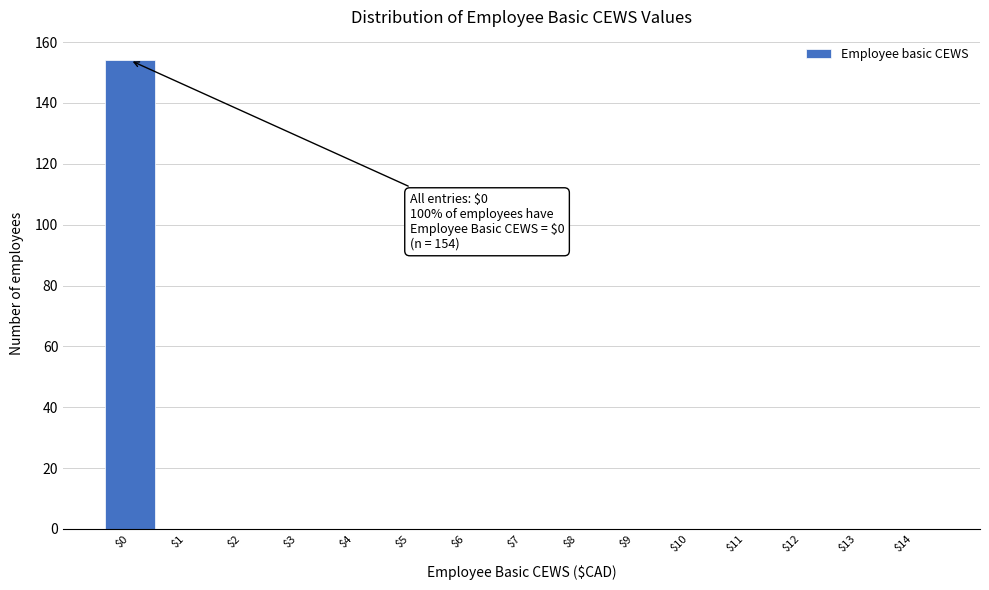

Which range on the x-axis has the tallest bar?

-0.5 to 0.5